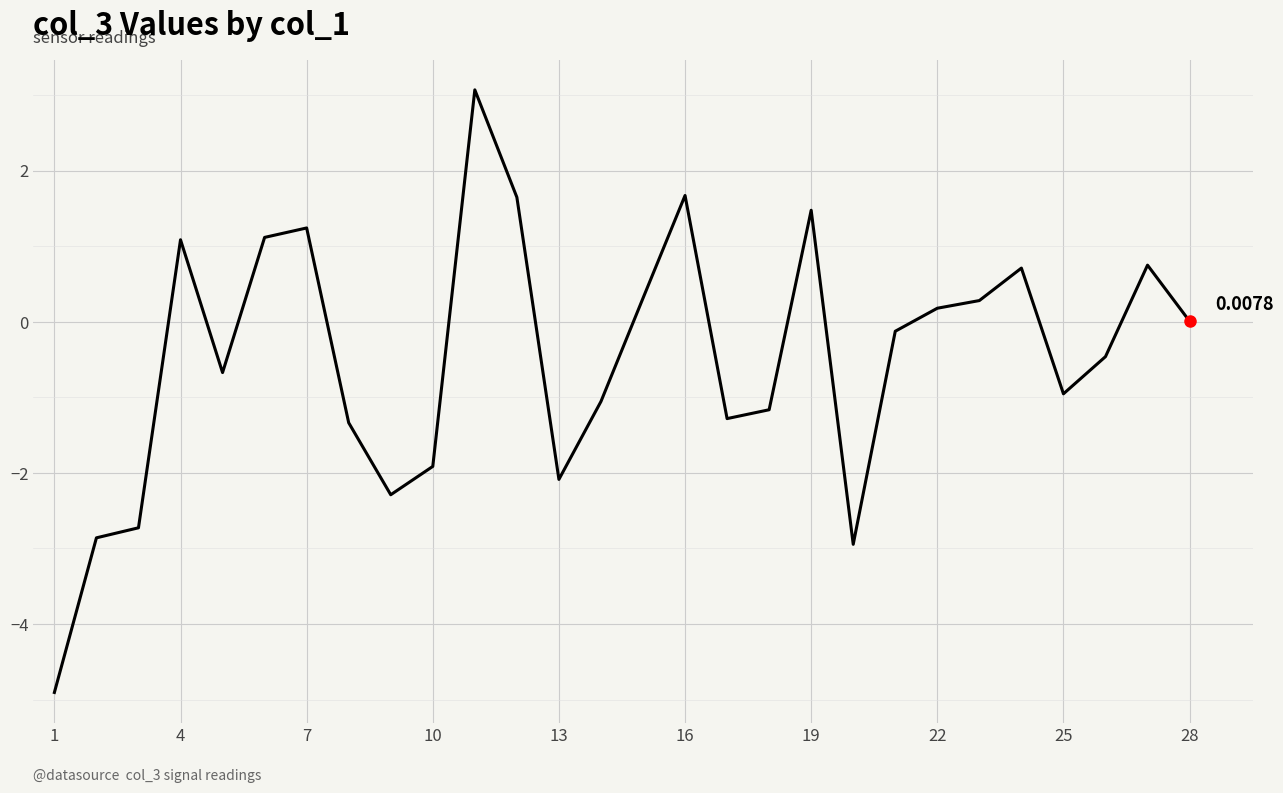

What is the sum of all values?

-13.2